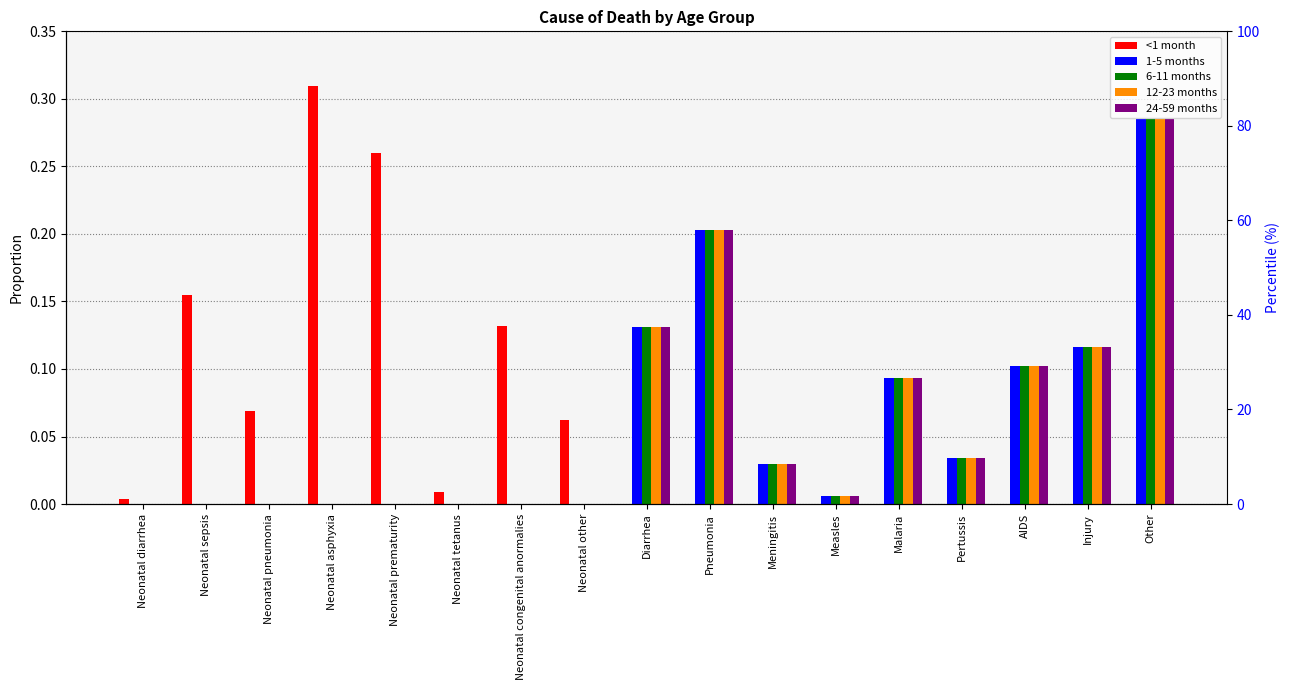

Does the chart contain any negative values?

No